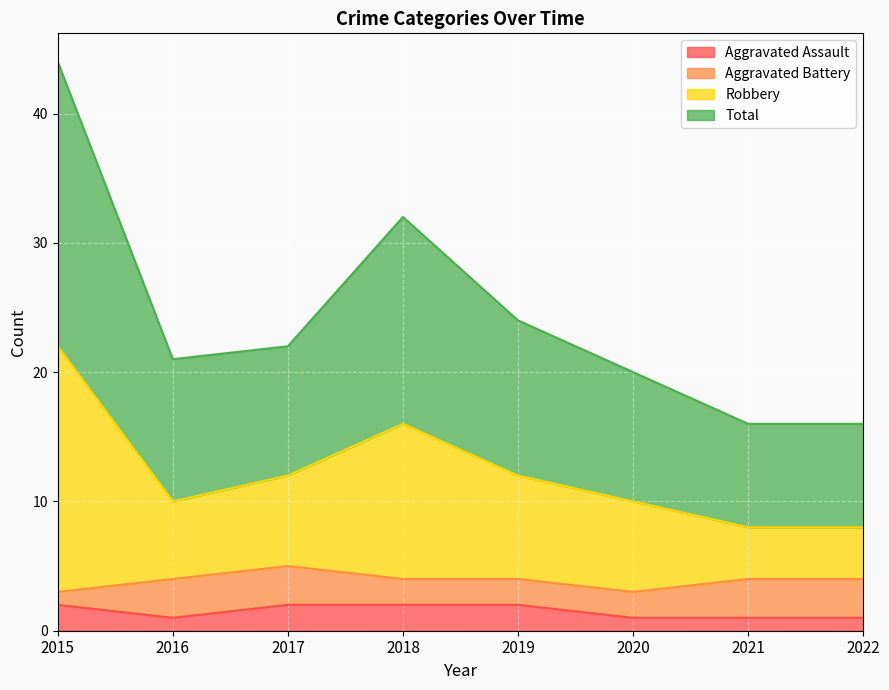

The value of Aggravated Assault at 2021 is 1. True or false?

True